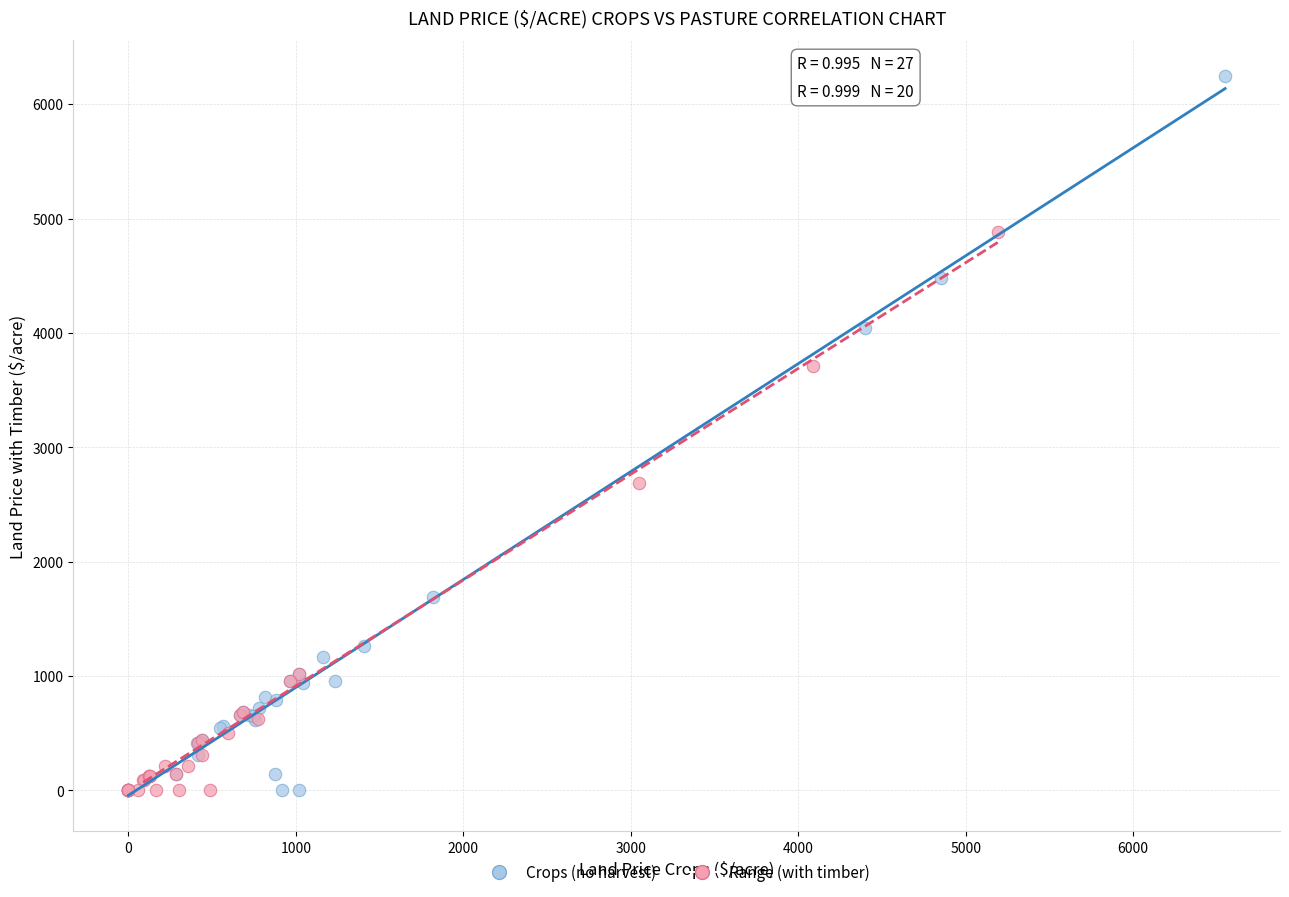

Which series contains the highest Y value?

Crops (no harvest)